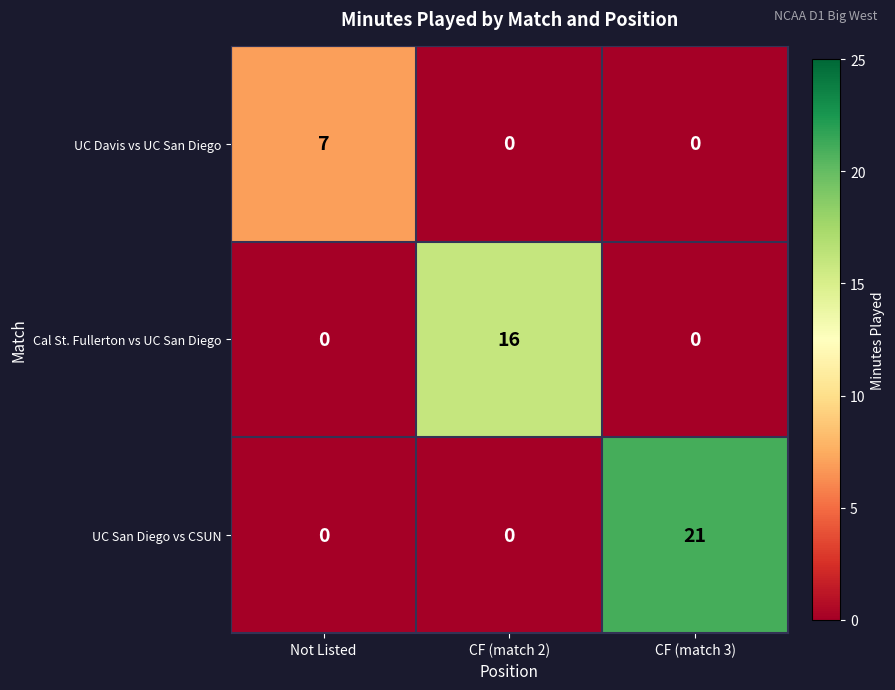

Is it true that UC San Diego vs CSUN equals 38 at CF (match 3)?

False